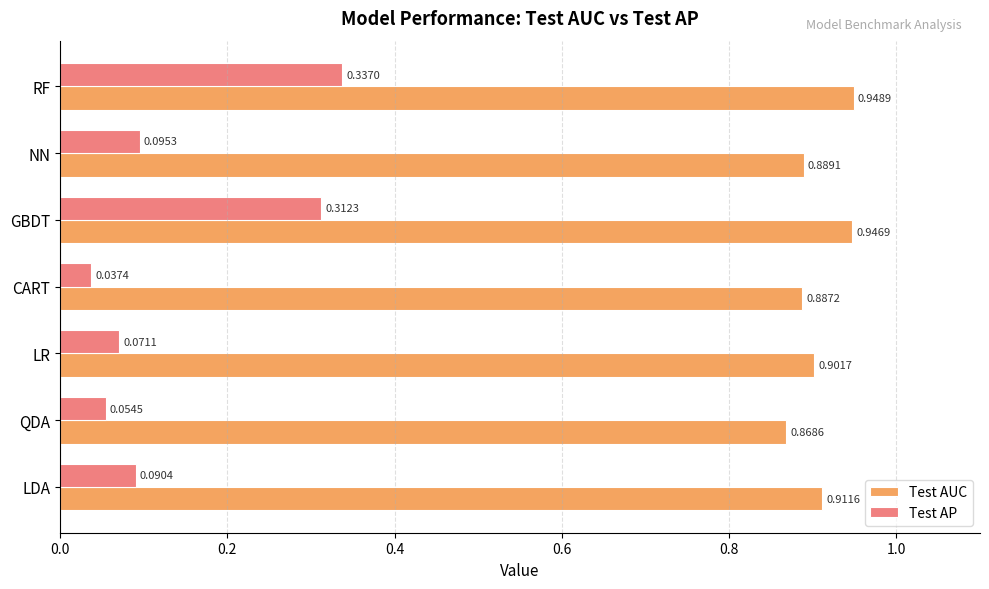

At which category does the chart reach its peak across all series?

RF